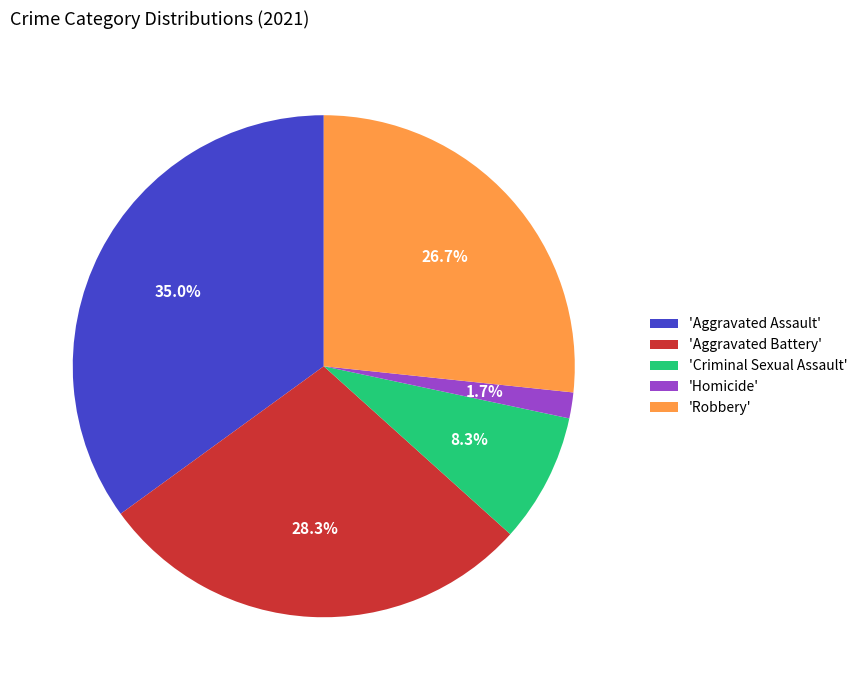

To the nearest percent, what is the difference between the largest and smallest slice percentages?

33%